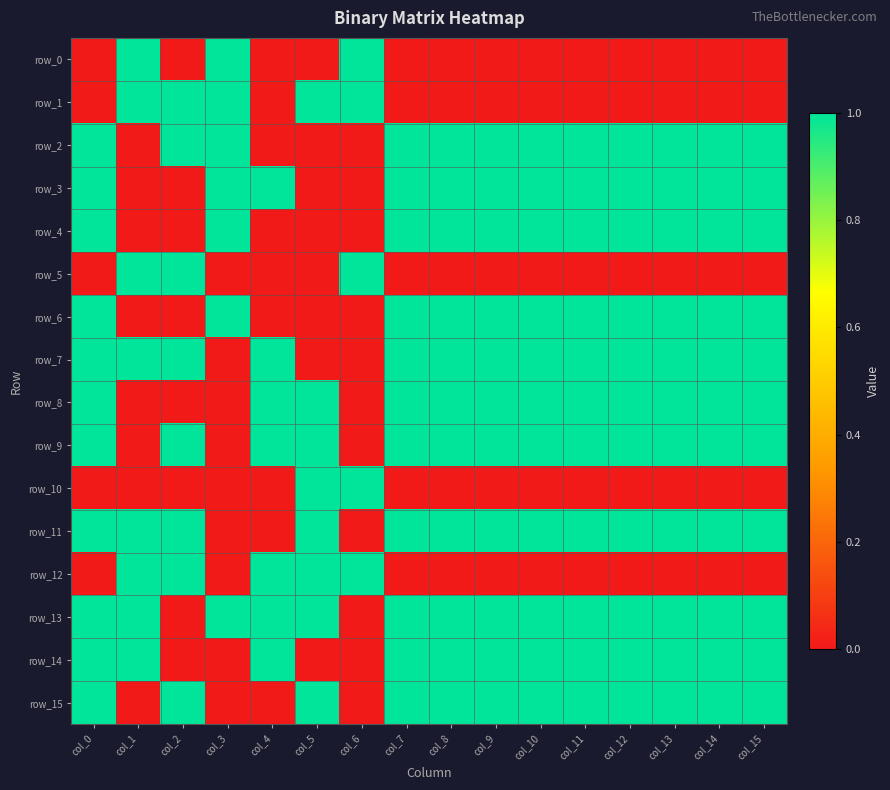

Between col_0 and col_14, which is larger?

col_0